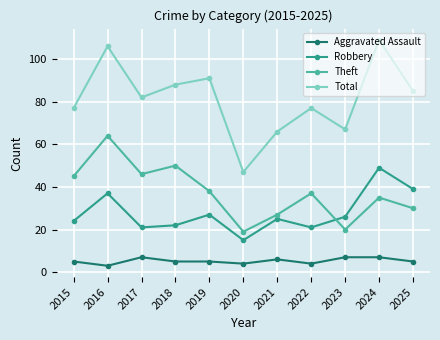

What is the value of the Robbery point at the 2nd from the left?

37